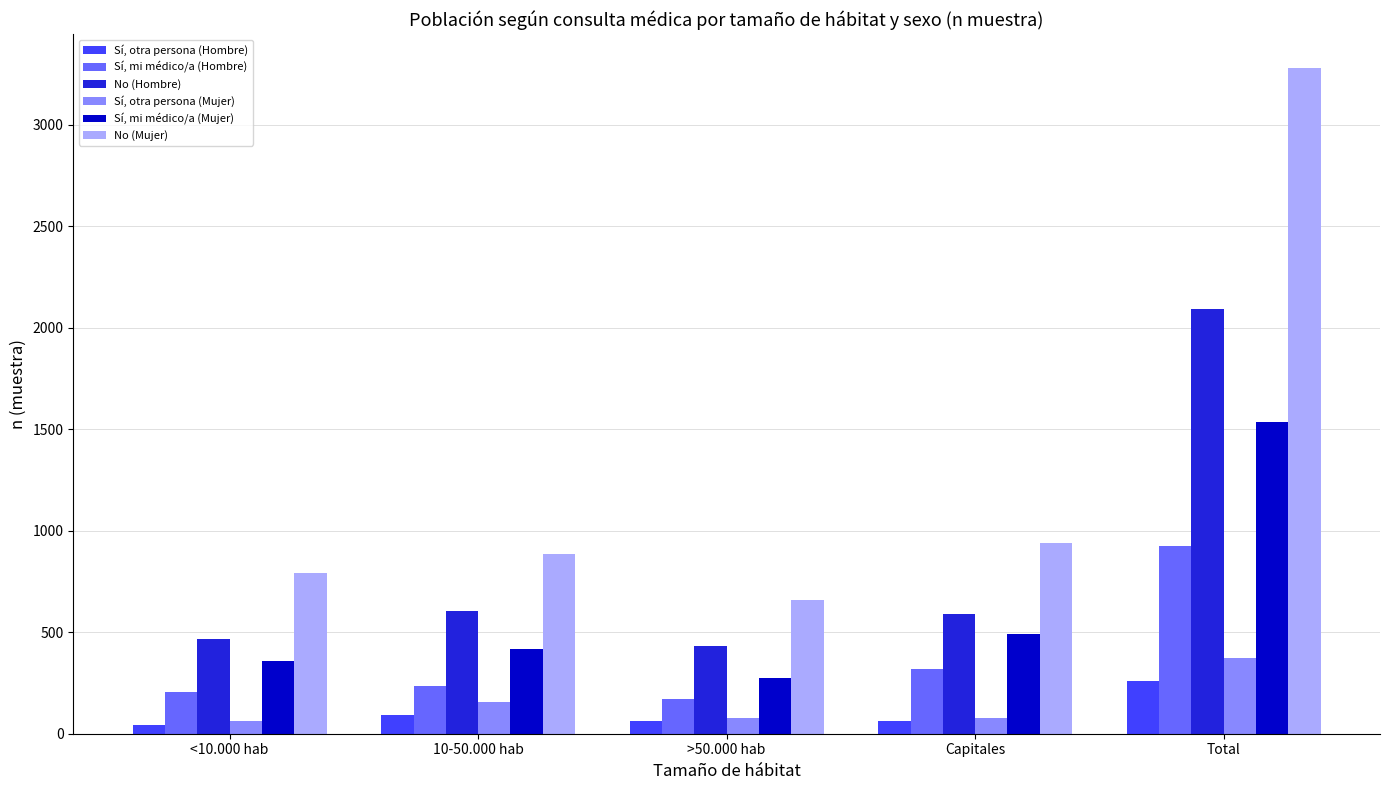

True or false: No (Hombre) has a value of 2090 at Total.

True